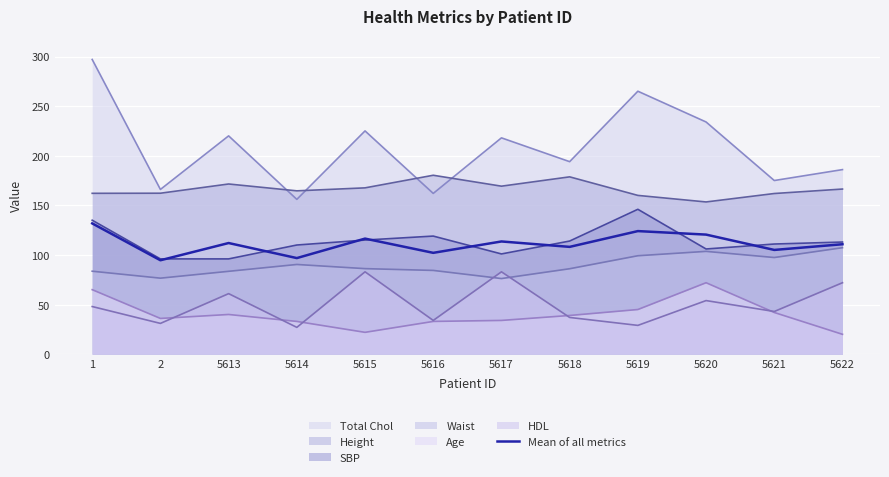

How many categories are shown in the chart?

12